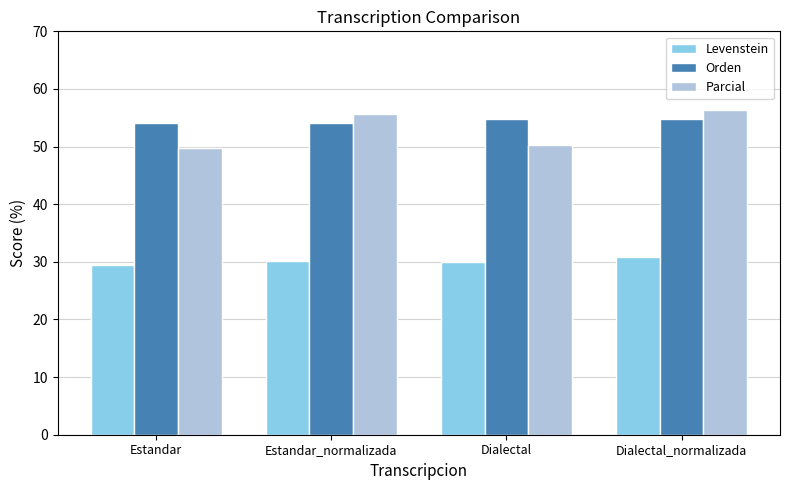

How many data points does each series have?

4